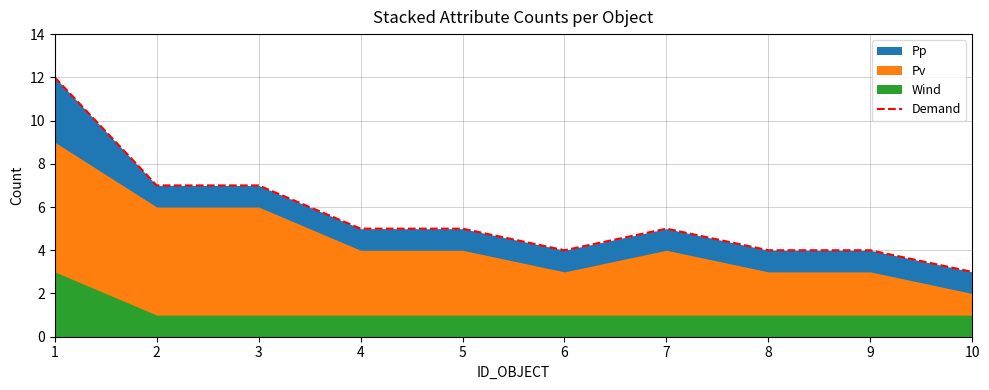

List the labels in order of value, smallest first.

10, 6, 8, 9, 4, 5, 7, 2, 3, 1